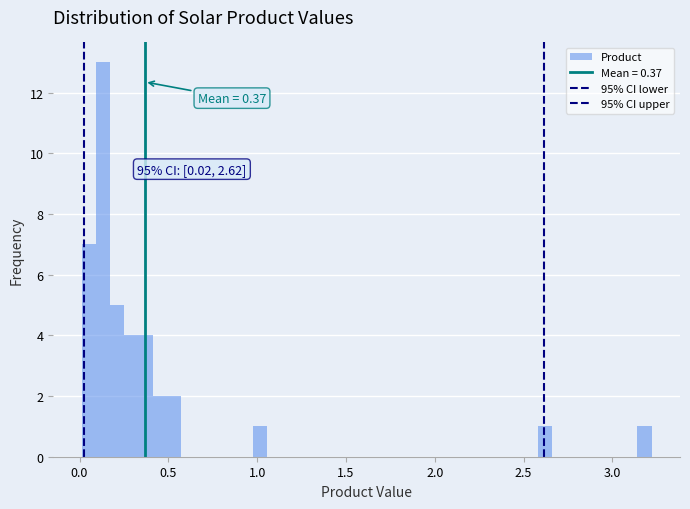

Read against the x-axis, roughly where is the centre of the tallest bar?

0.15